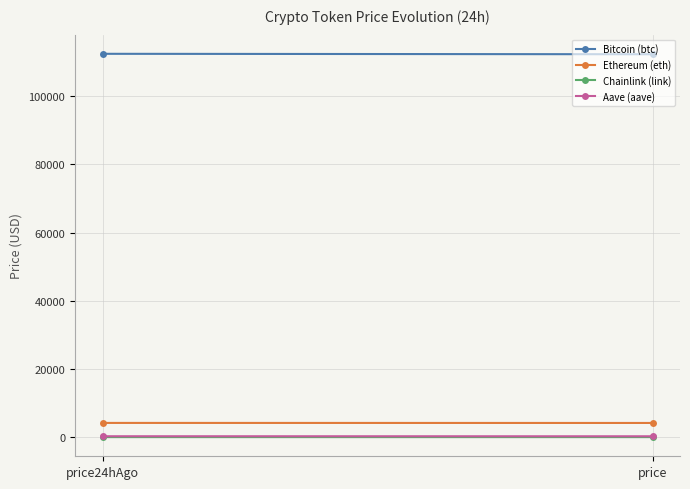

At which category is the sum across all series the highest?

price24hAgo